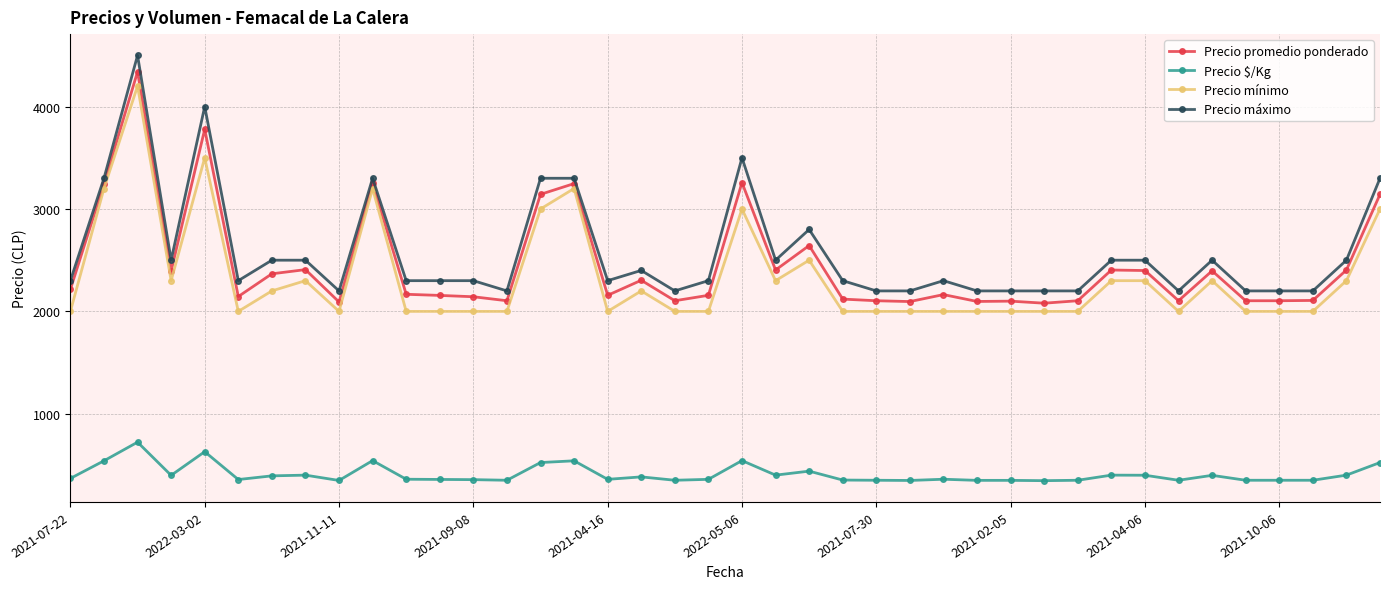

At how many categories does at least one series exceed 833?

40